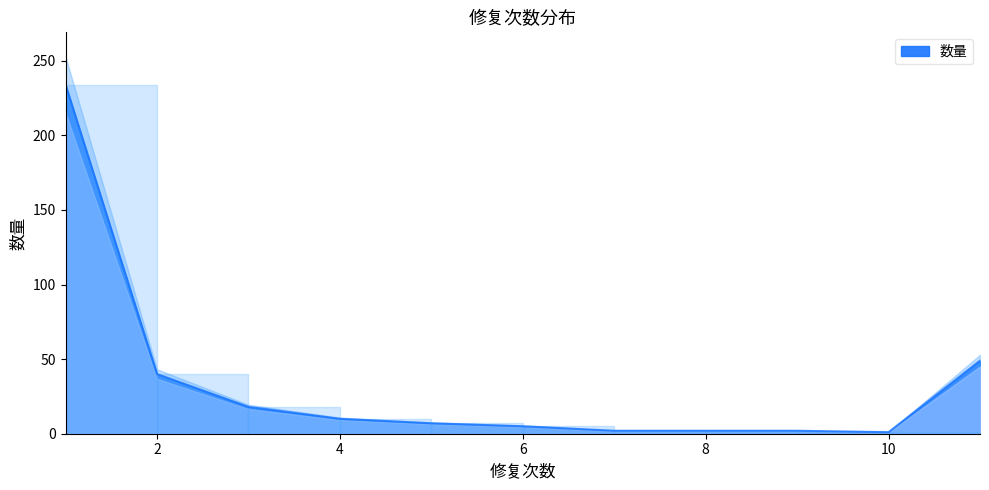

What is the difference between the maximum and minimum values?

233